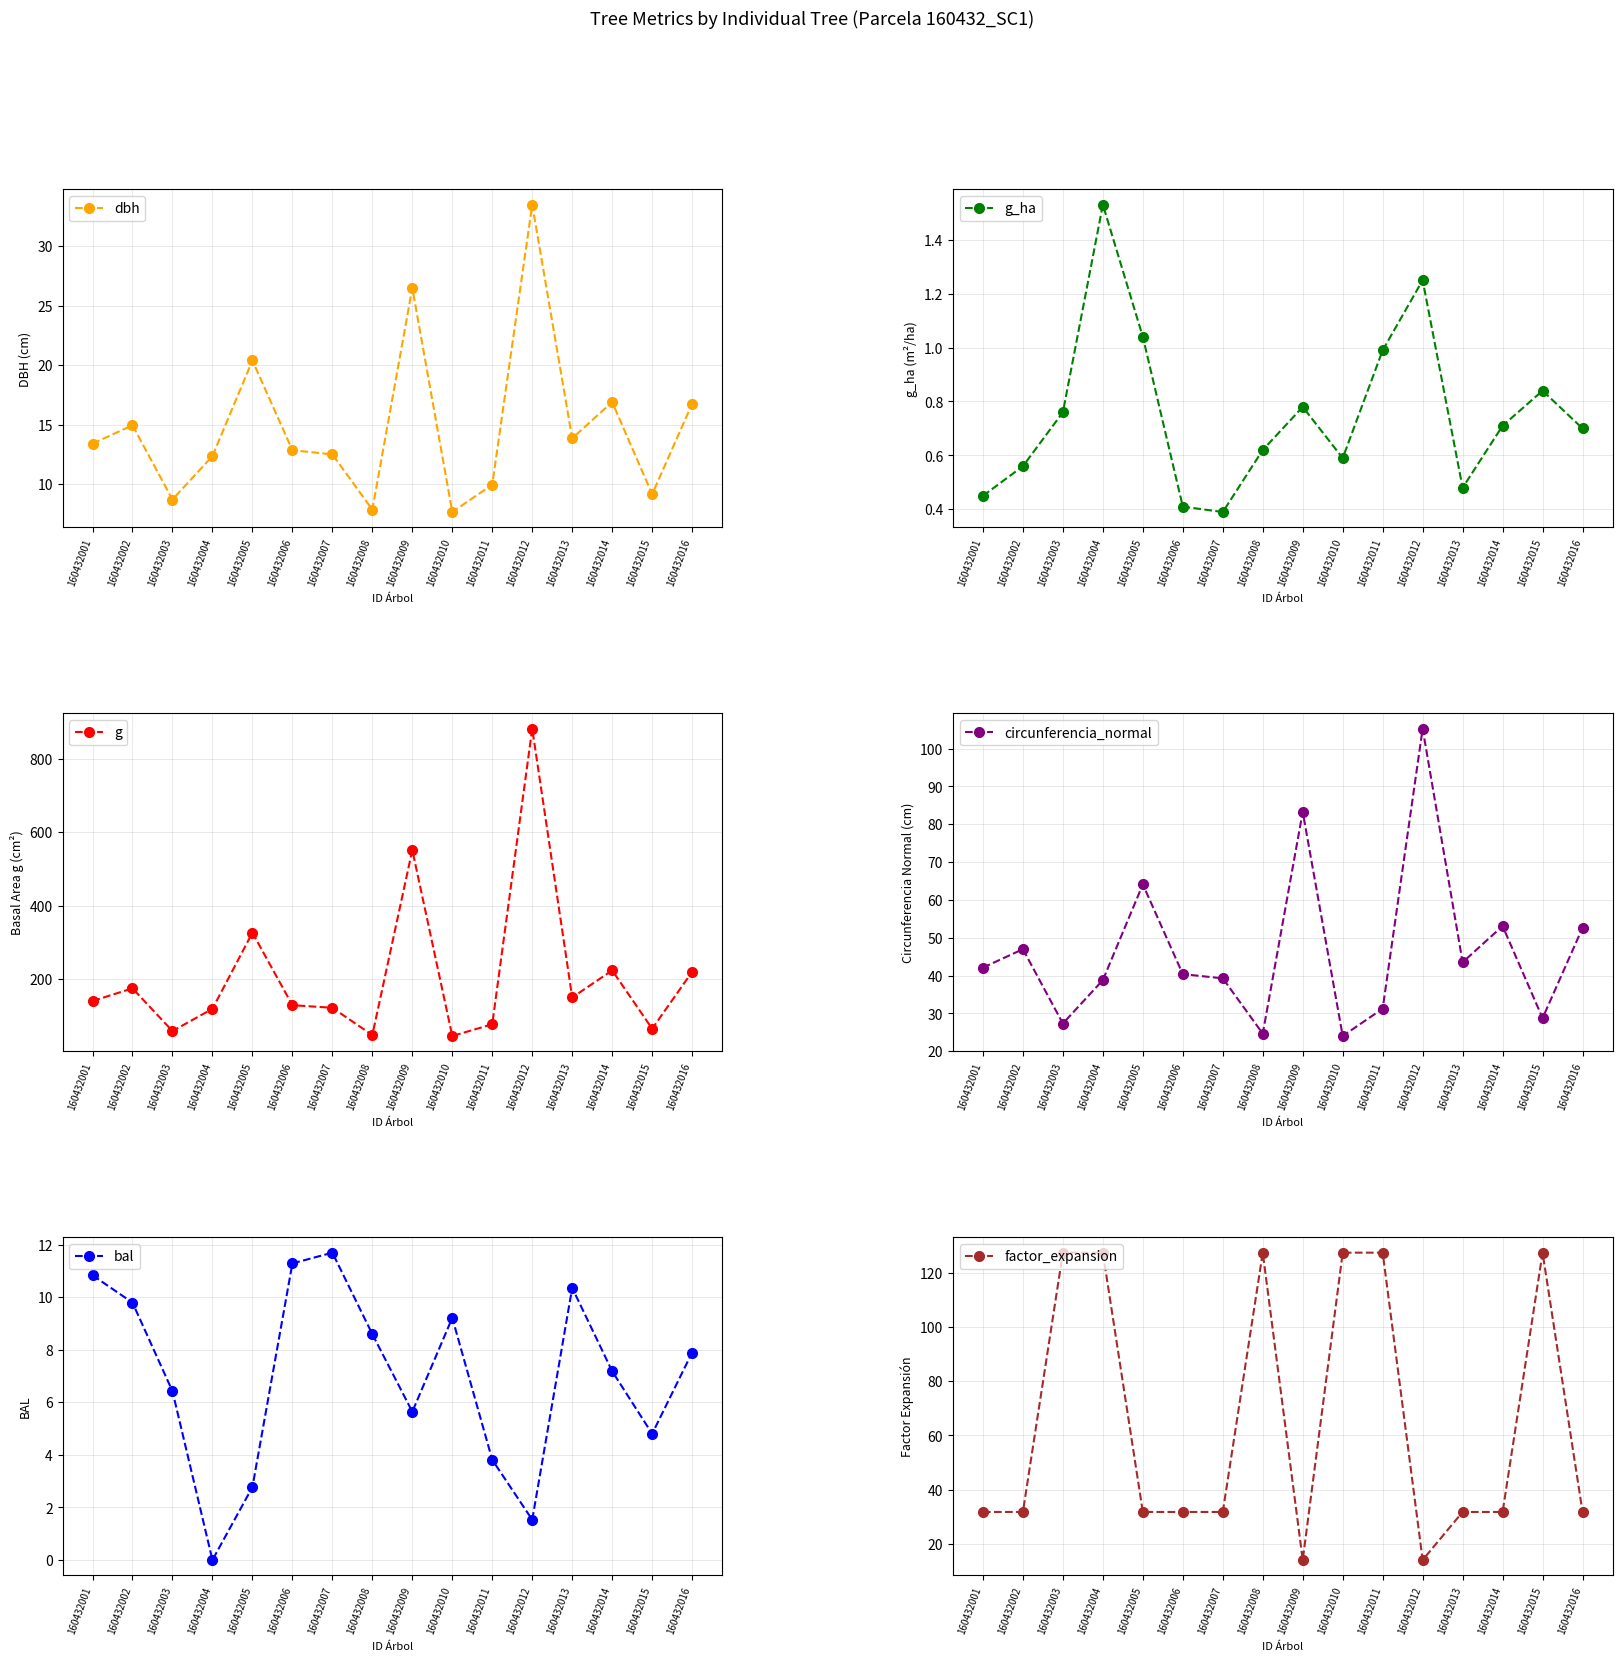

What is the difference between the g_ha values at 160432013 and 160432010?

0.1